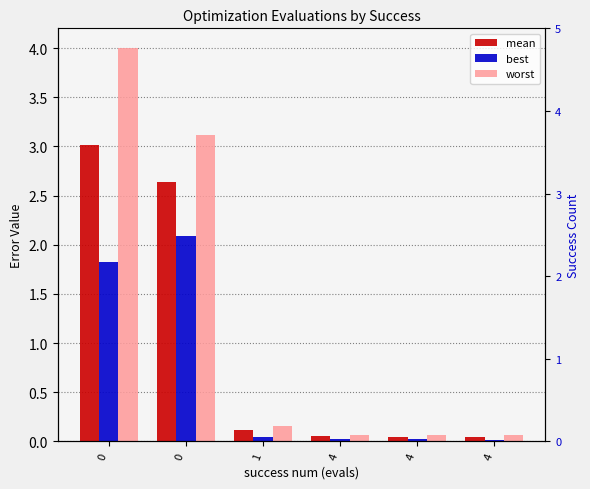

Which series has the largest total across all categories?

worst